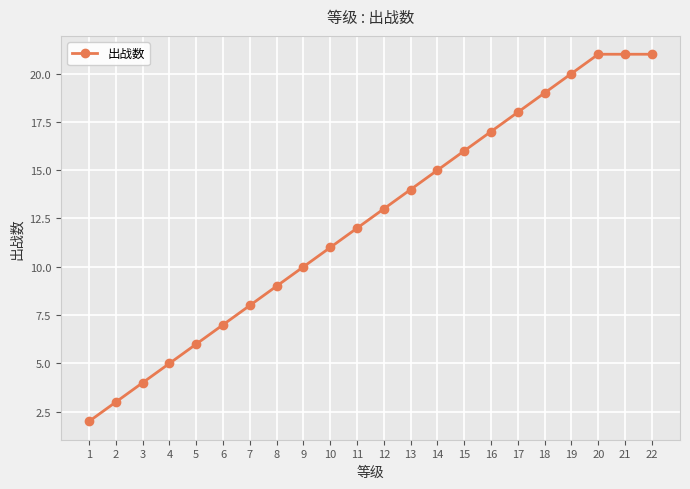

What is the change in value from 12 to 22?

+8